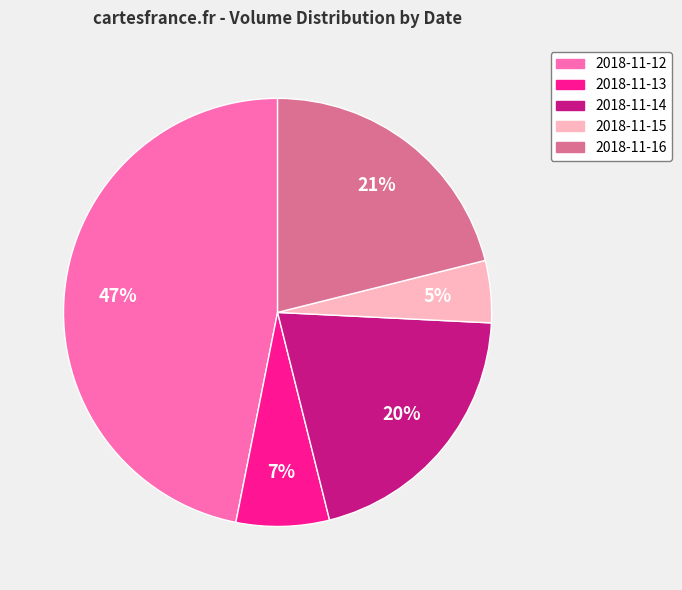

Count the number of slices in the pie.

5